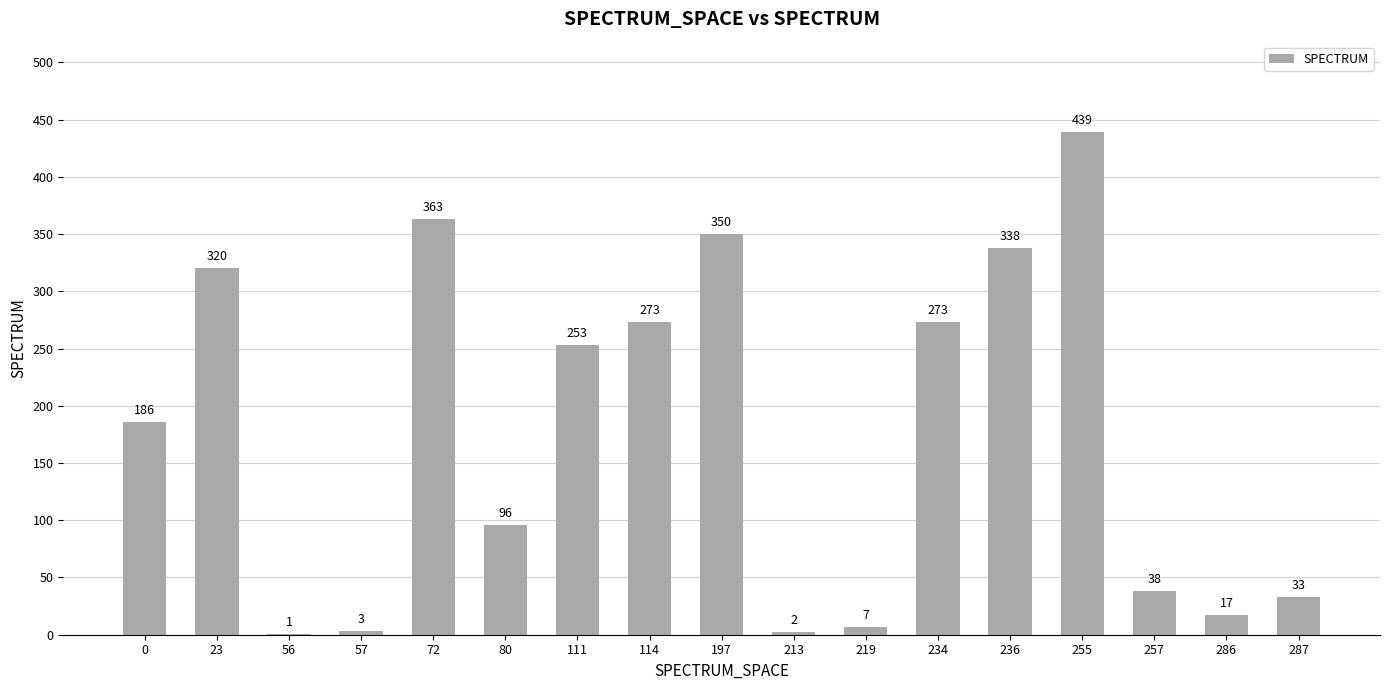

What is the sum of the values at 111 and 286?

270.0